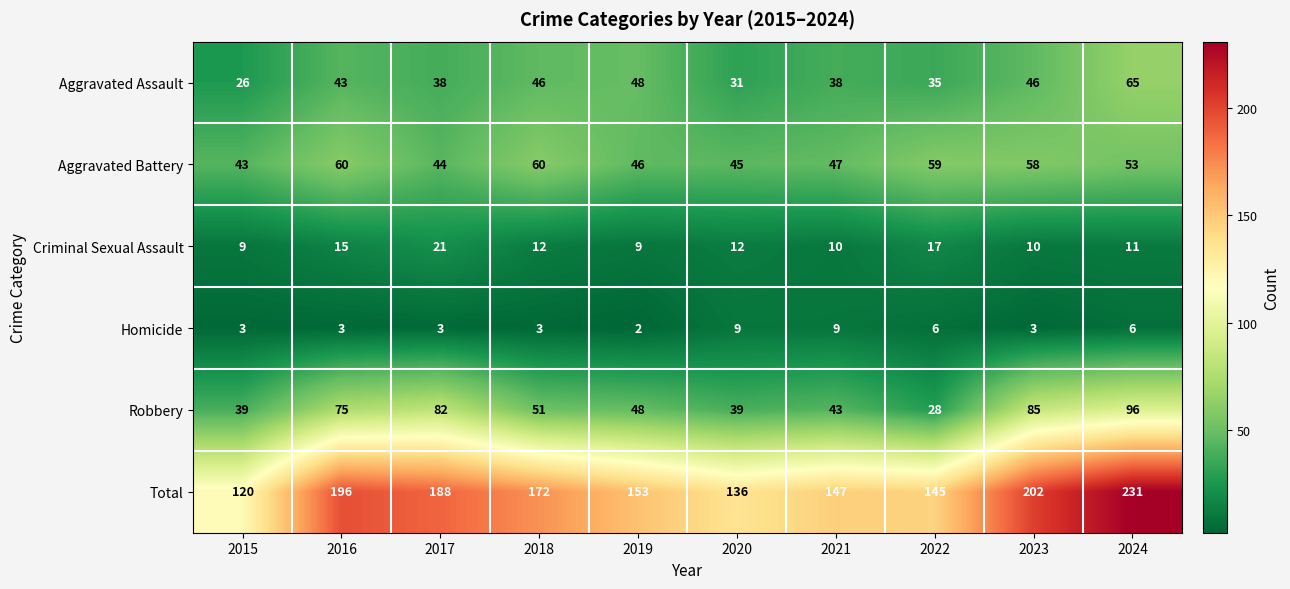

At which category is the sum across all series the highest?

2024